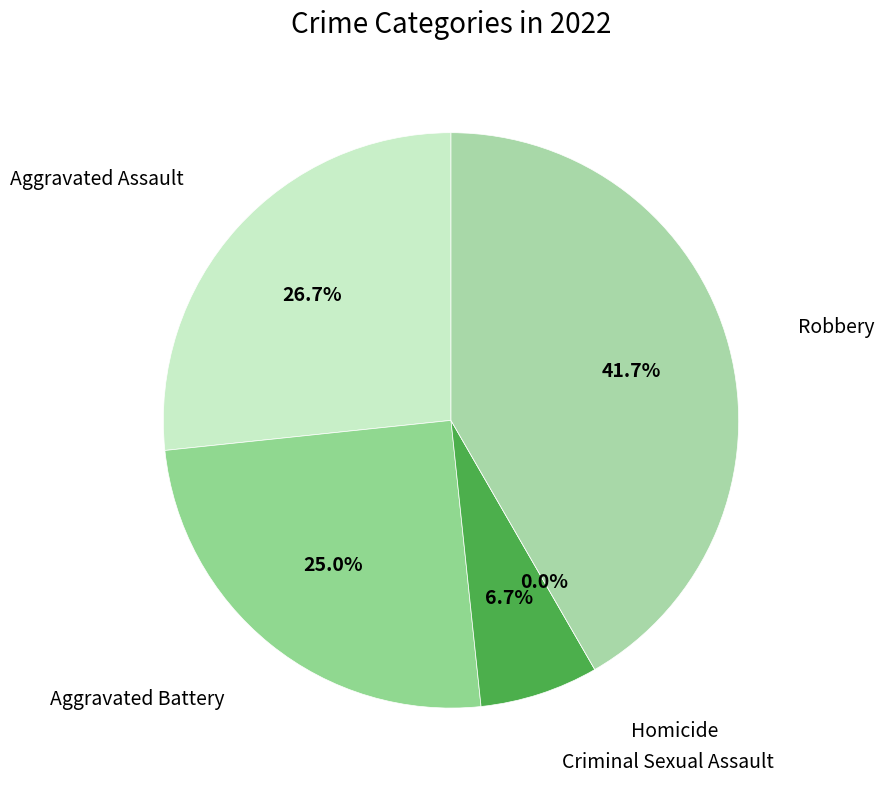

To the nearest percent, what is the difference between the largest and smallest slice percentages?

42%